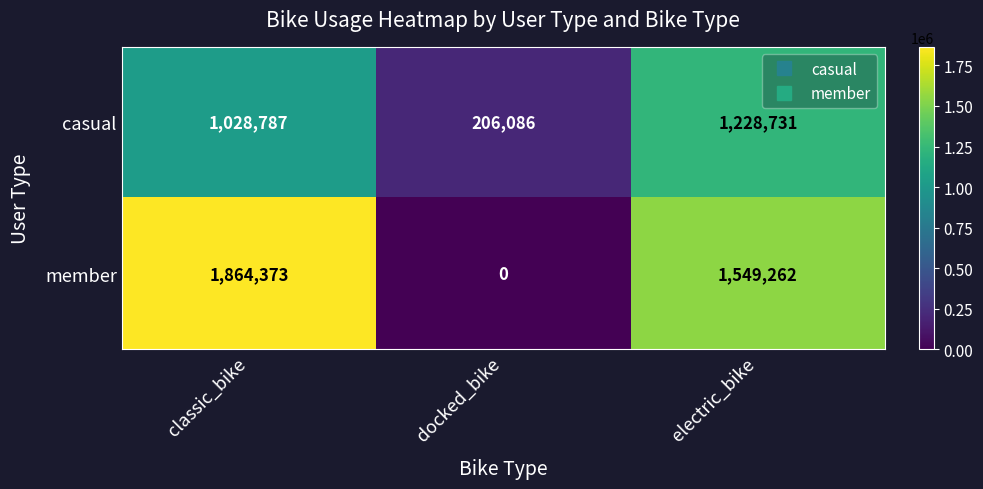

Which series has the largest total across all categories?

member